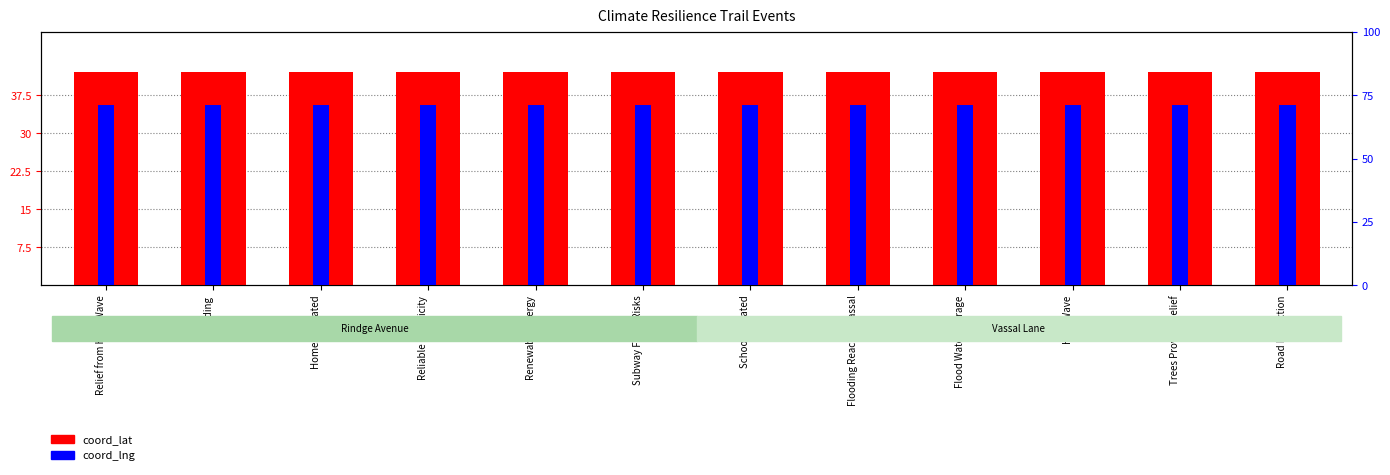

What is the lowest value of the coord_lat series?

42.1